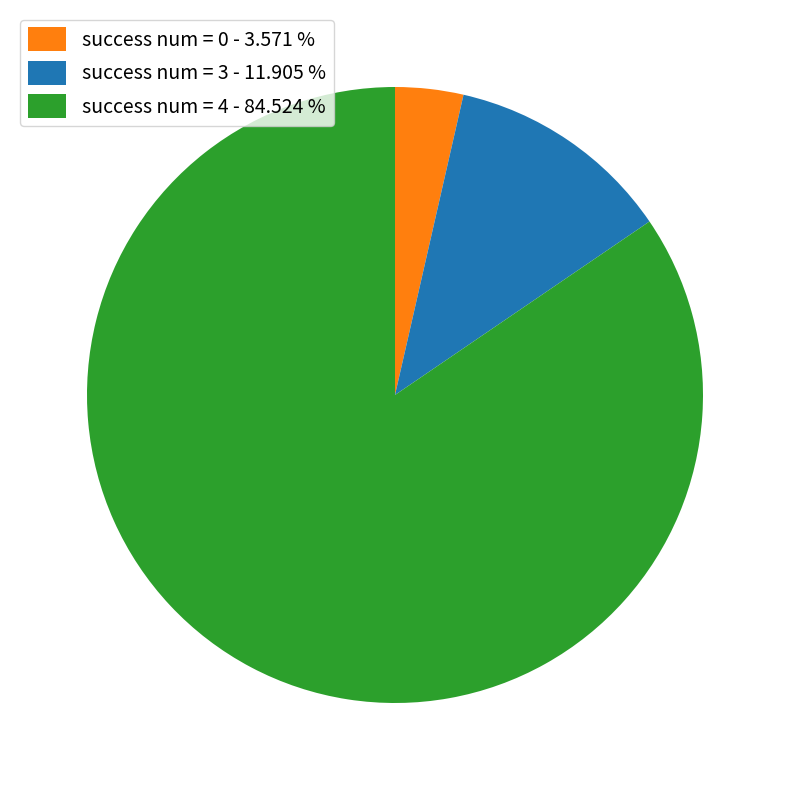

Does success num = 4 represent more than half of the total?

Yes